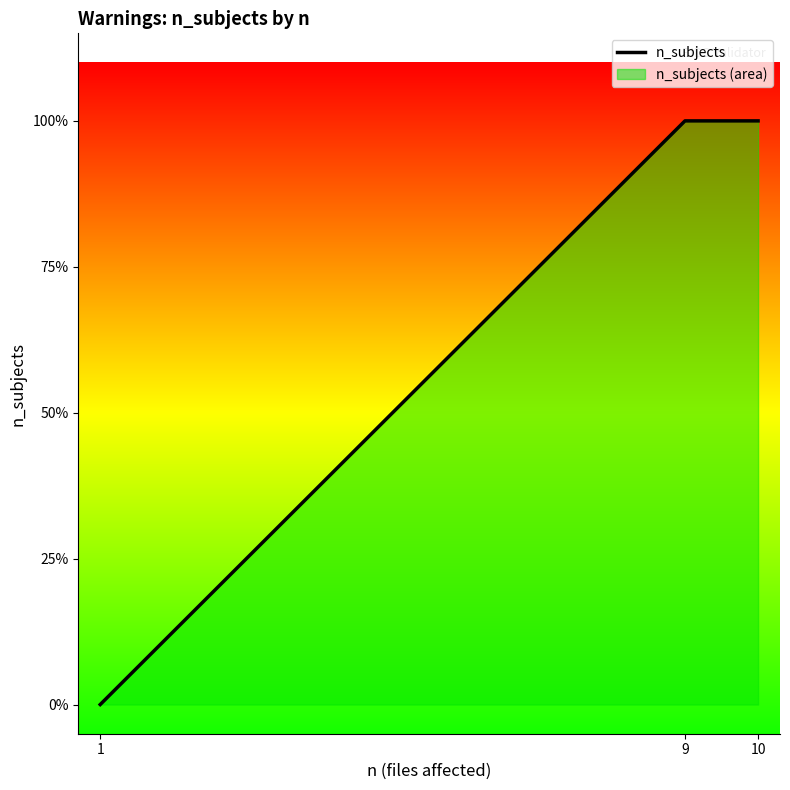

Reading right to left, transcribe all the data shown in this chart.

10=1	9=1	1=0